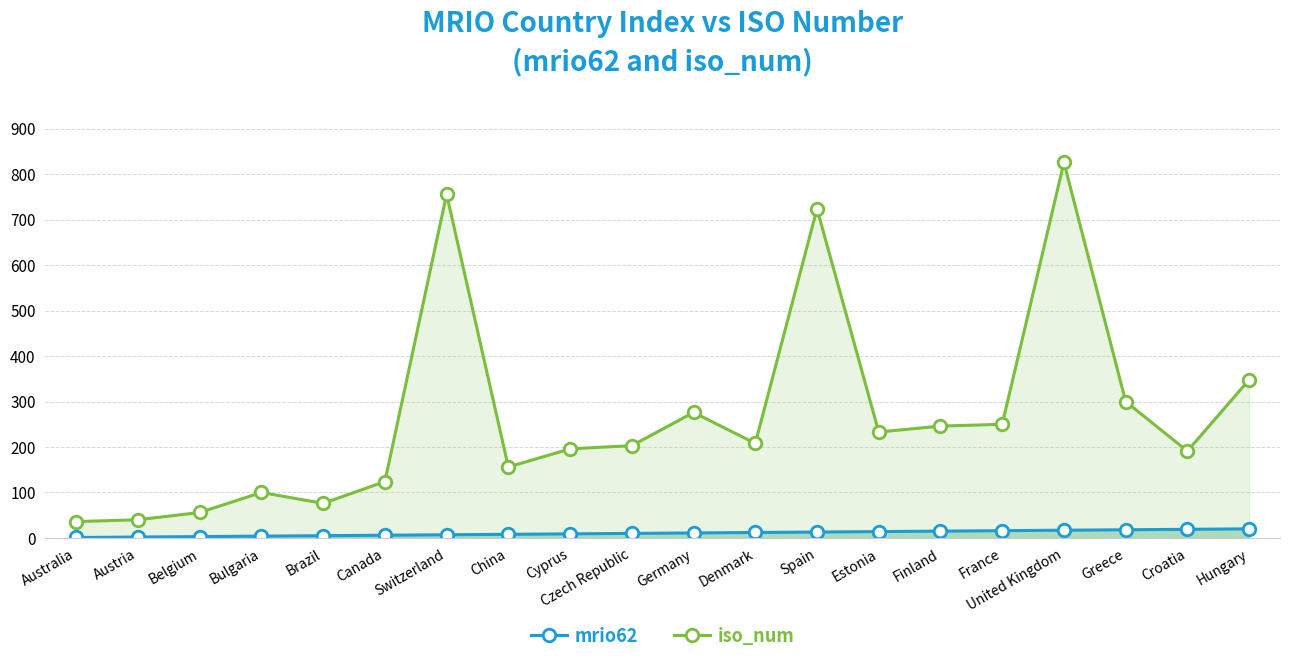

What are all the series names shown in the legend?

mrio62, iso_num